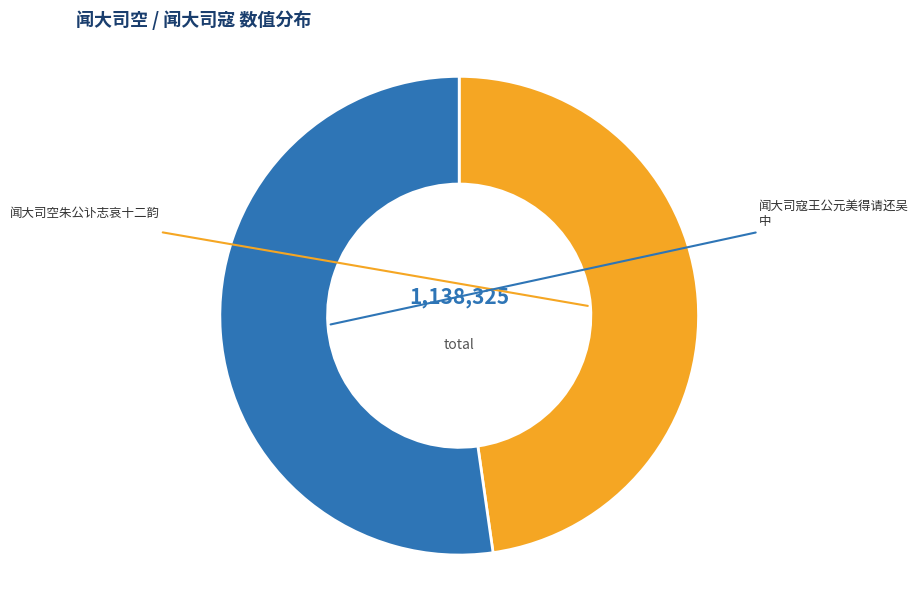

Count the number of slices in the pie.

2